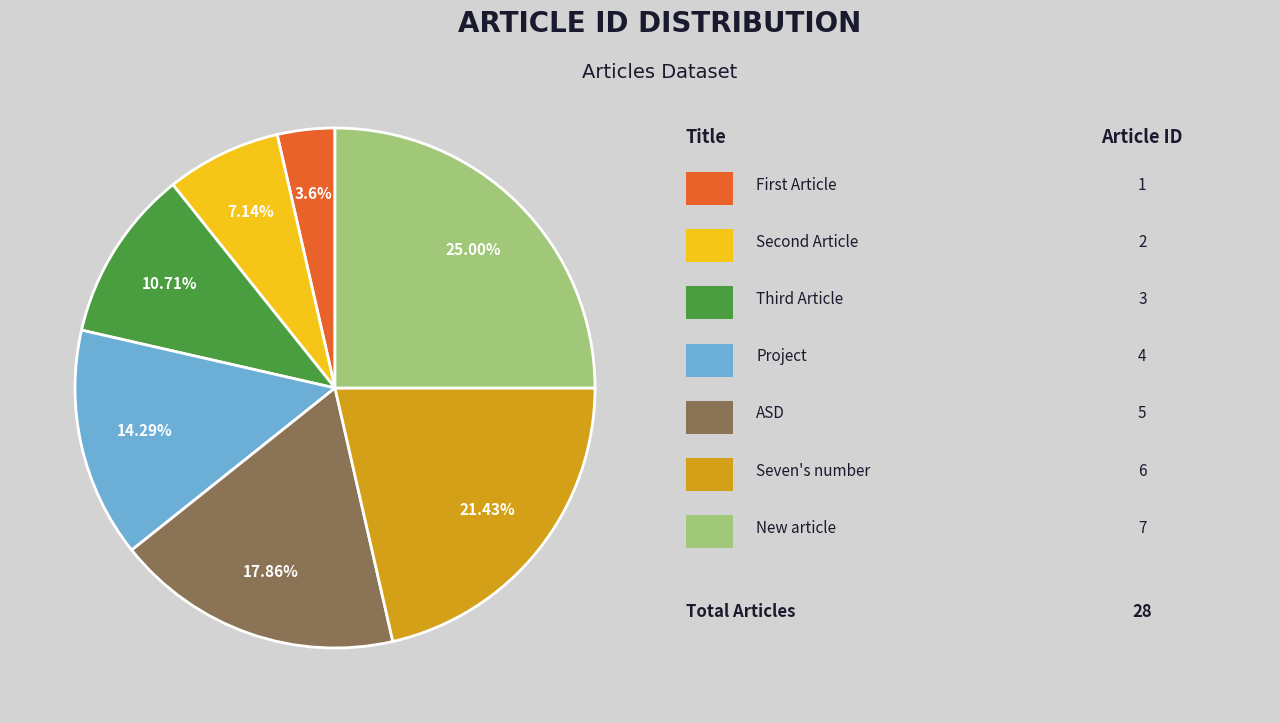

Is there any slice that represents more than half of the pie?

No